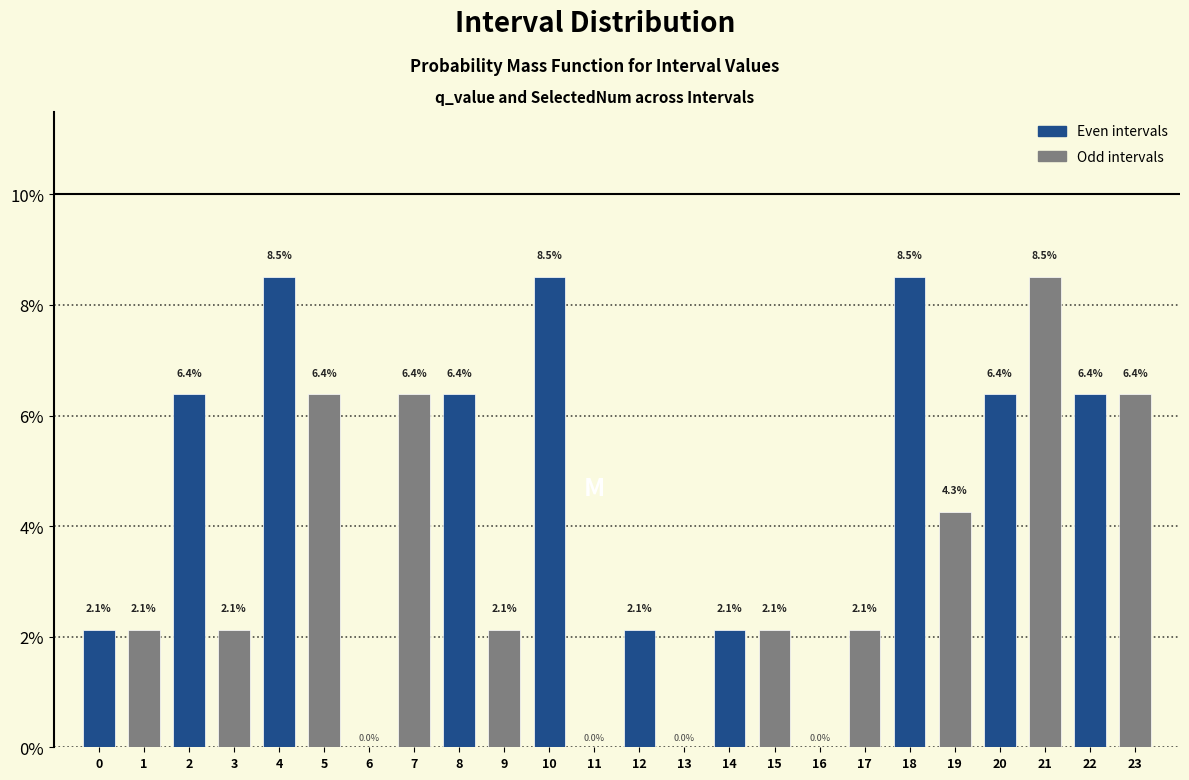

Reading left to right, transcribe all the data shown in this chart.

0=2.1	1=2.1	2=6.4	3=2.1	4=8.5	5=6.4	6=0.0	7=6.4	8=6.4	9=2.1	10=8.5	11=0.0	12=2.1	13=0.0	14=2.1	15=2.1	16=0.0	17=2.1	18=8.5	19=4.3	20=6.4	21=8.5	22=6.4	23=6.4